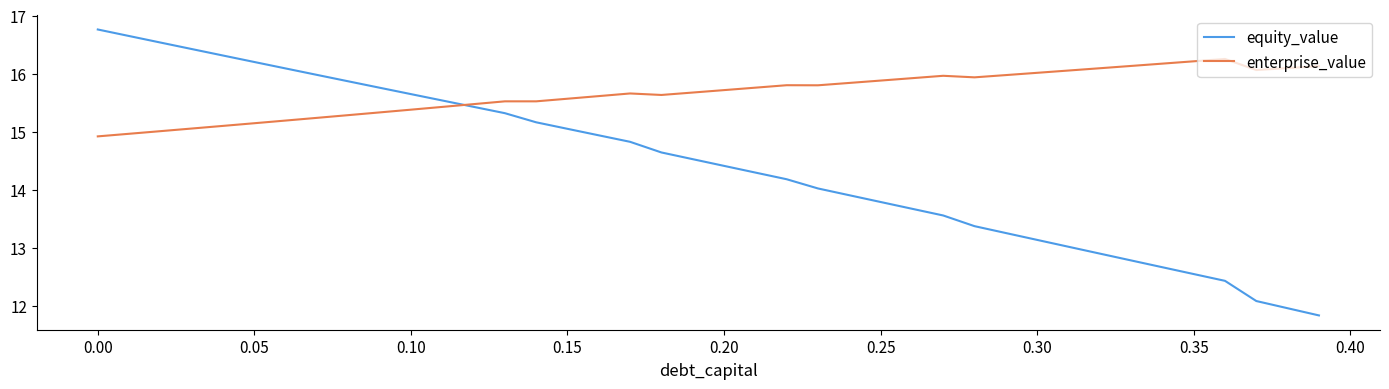

What is the highest value of the enterprise_value series?

16.3